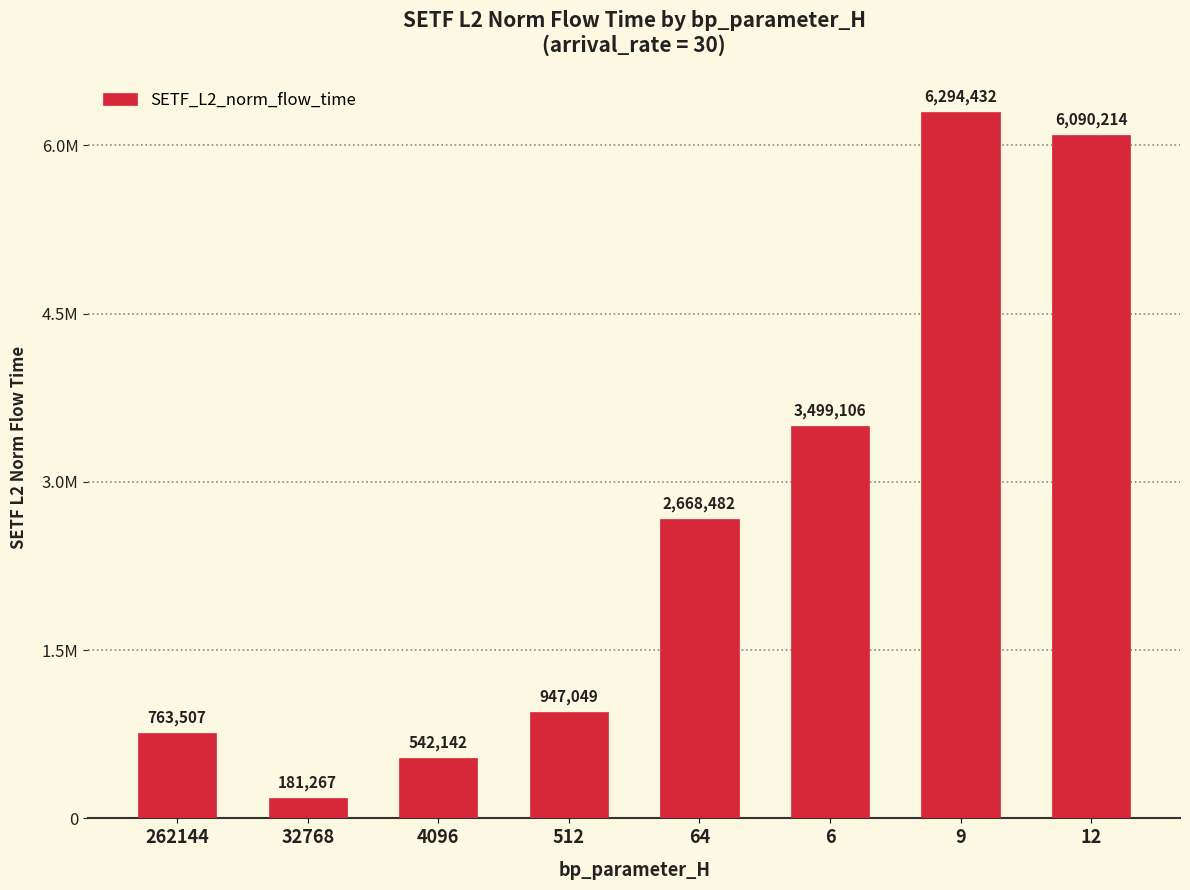

Are the bars horizontal?

No